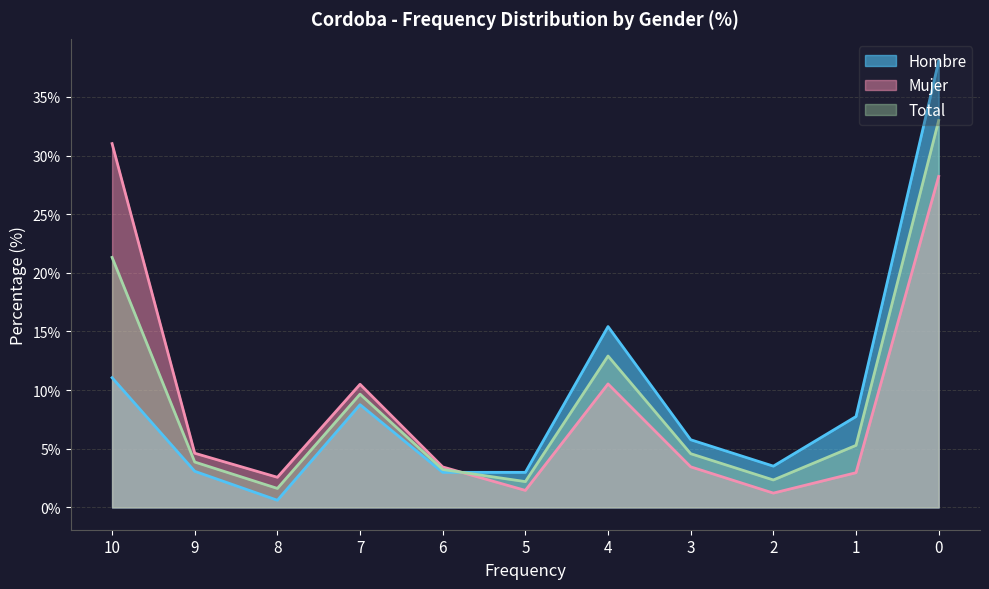

Which has a higher value, 9 or 2?

2